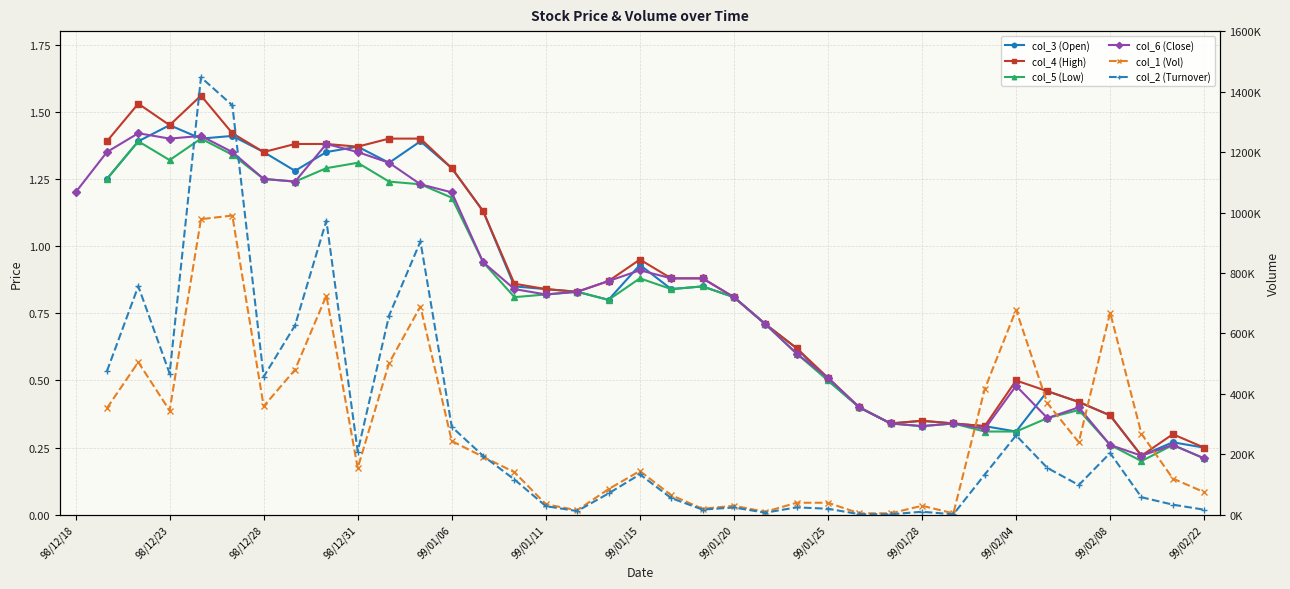

What is the sum of the col_4 (High) values at 19 and 17?

1.8